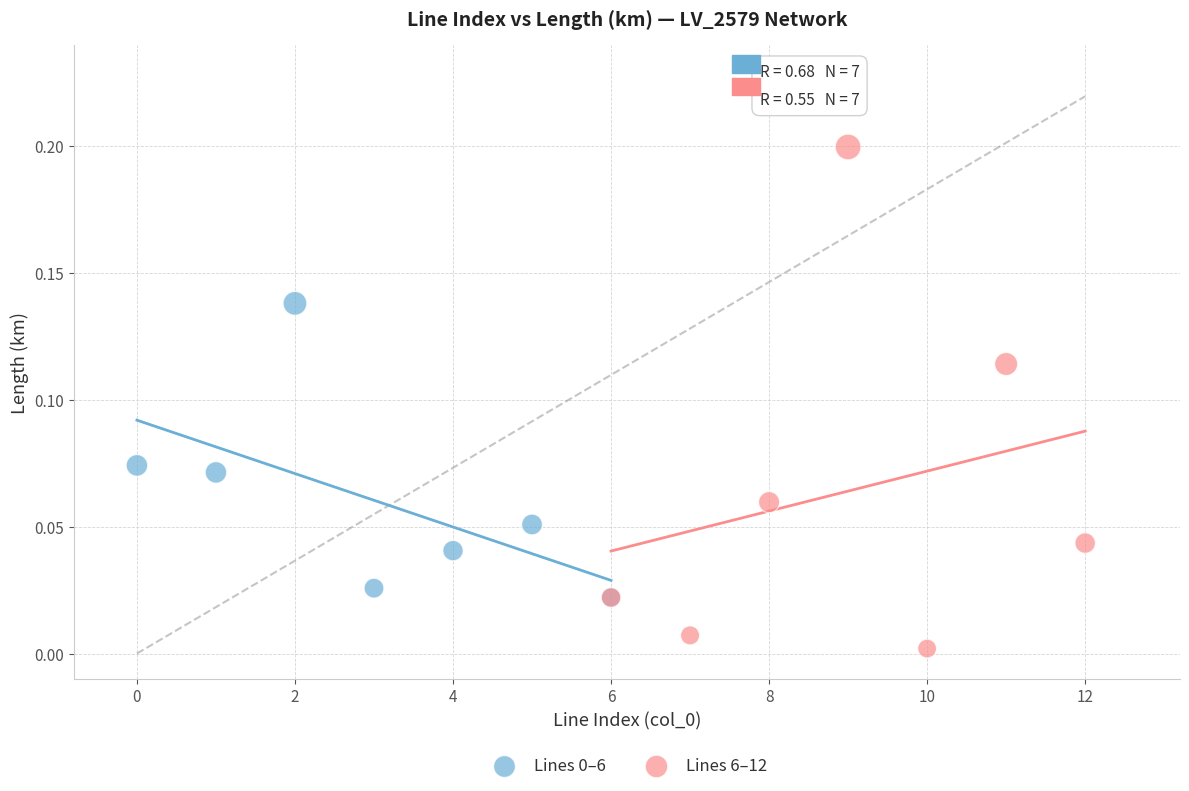

Which series reaches the maximum Y coordinate?

Lines 6–12